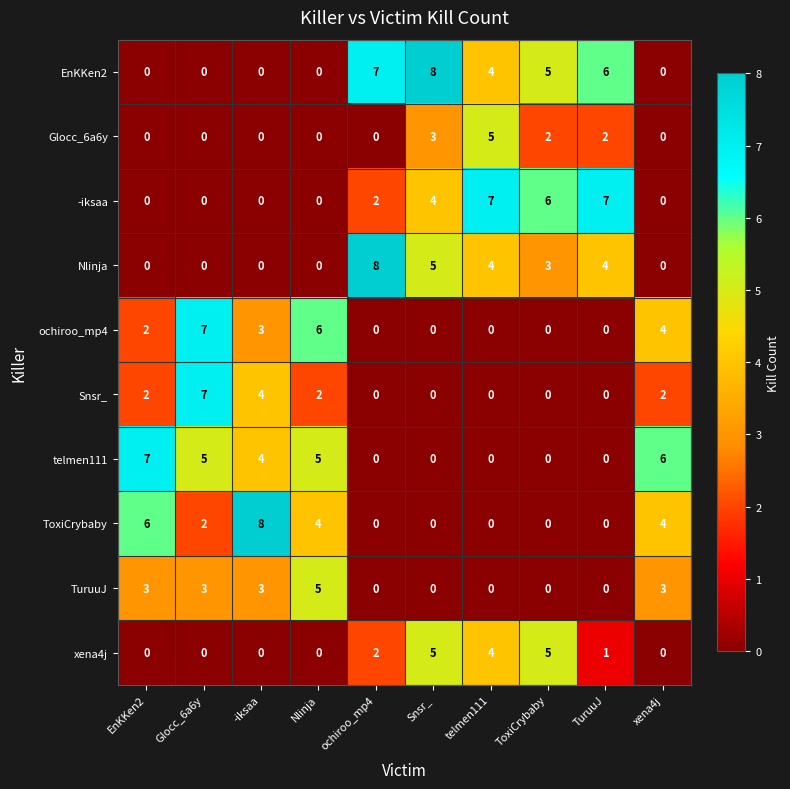

What is the sum of all ochiroo_mp4 values?

22